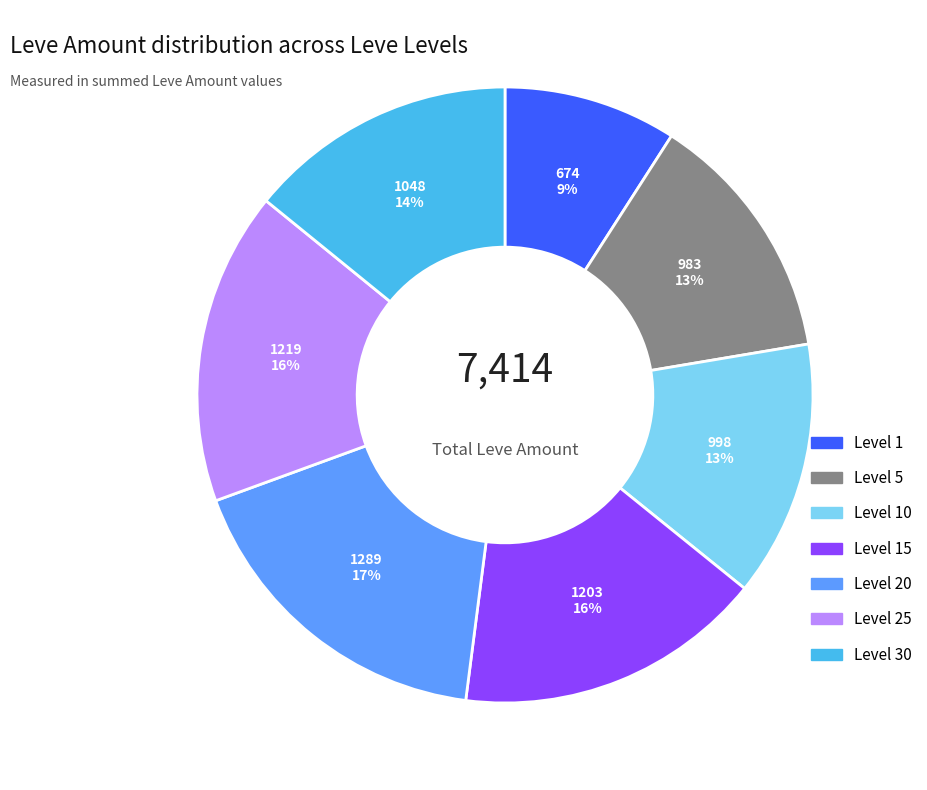

What is the ratio of the value at Level 10 to the value at Level 15?

0.8